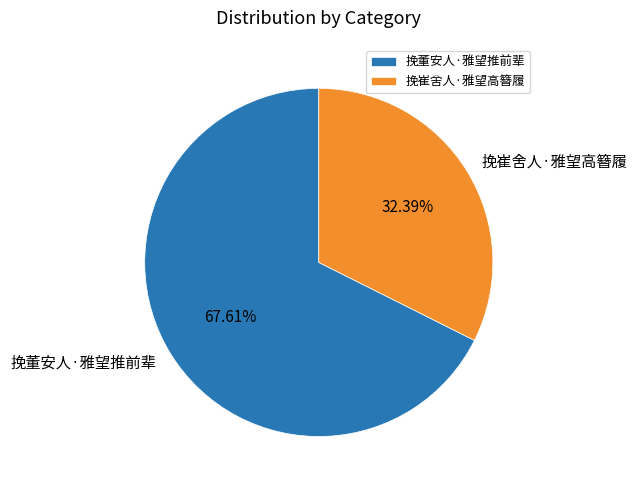

To the nearest percent, what is the average slice percentage?

50%